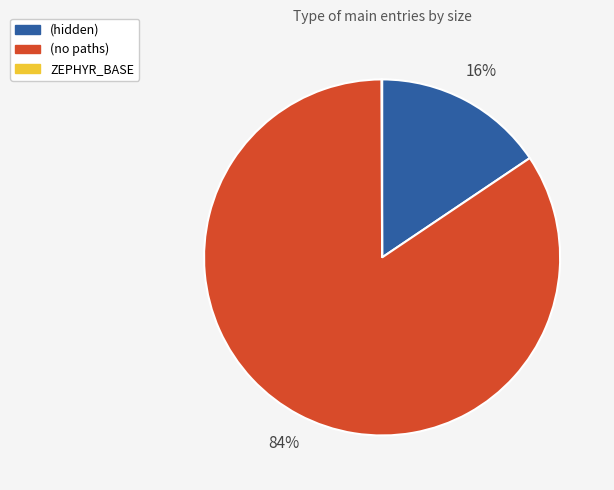

What is the largest slice in the pie chart?

(no paths)